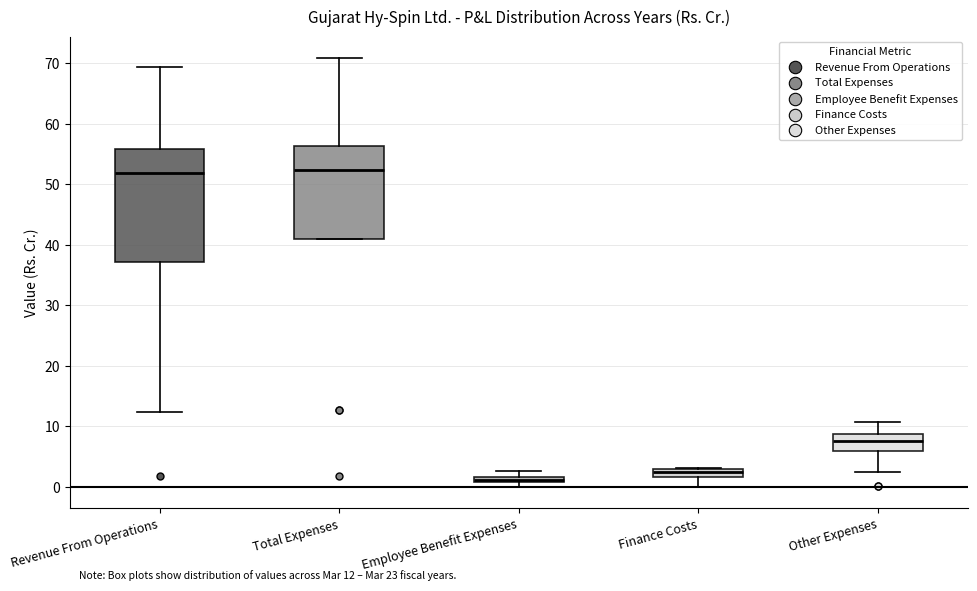

Which box is the tallest, from its lower edge to its upper edge?

Revenue From Operations